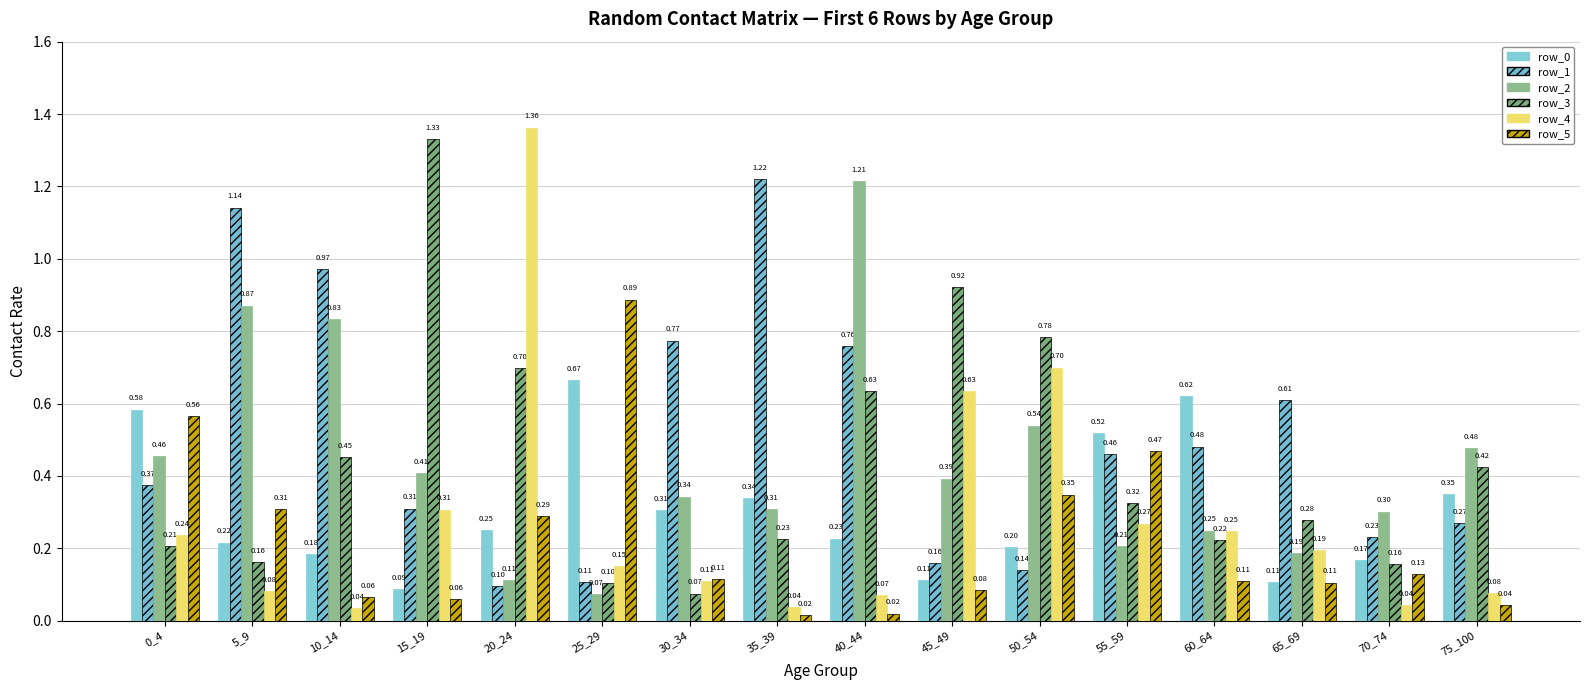

At how many categories does at least one series exceed 0?

16